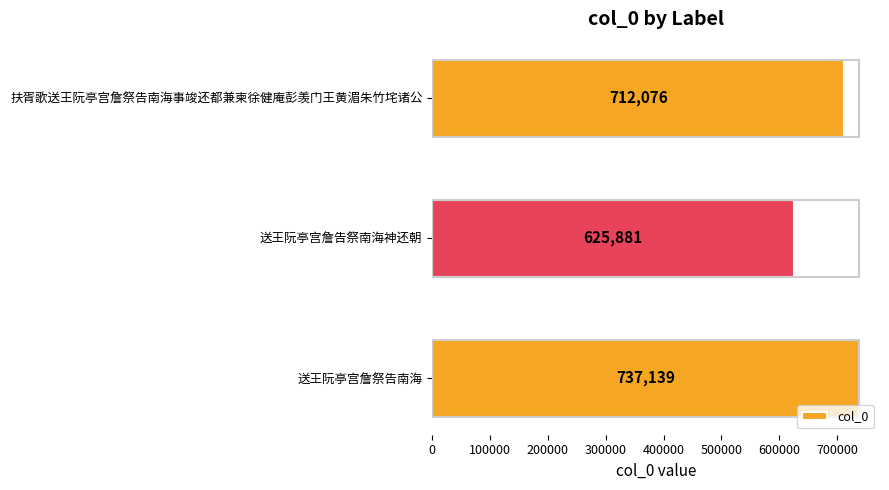

How many bars are there in total?

3